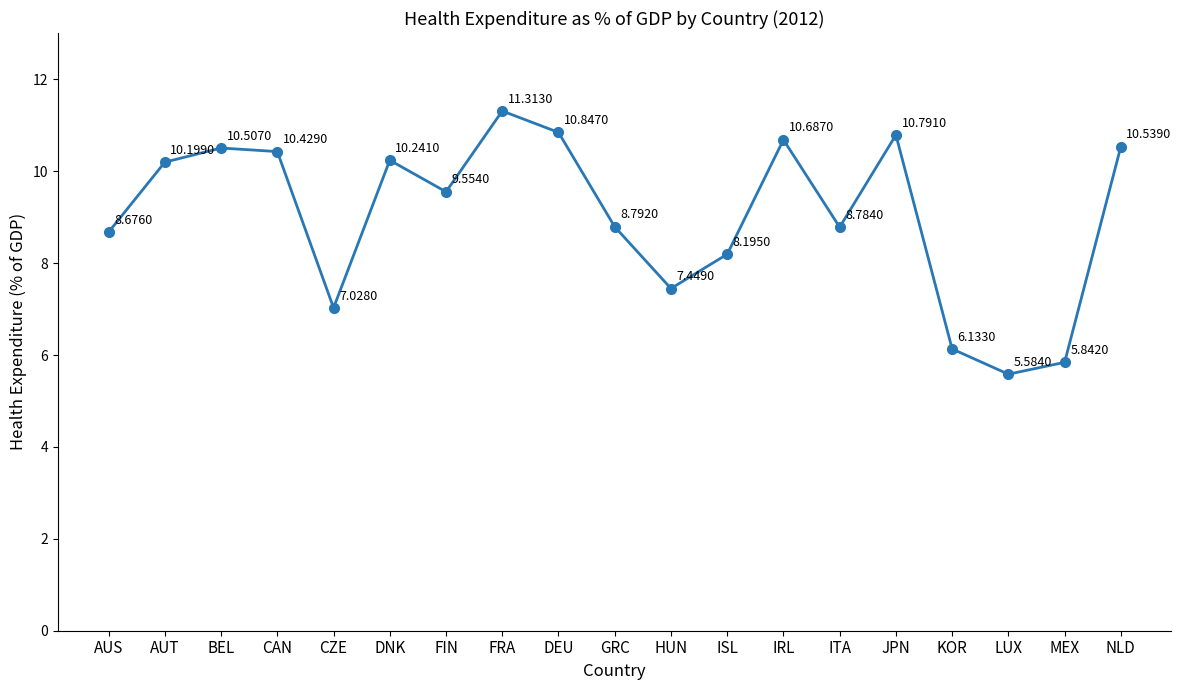

What is the smallest value displayed?

5.6